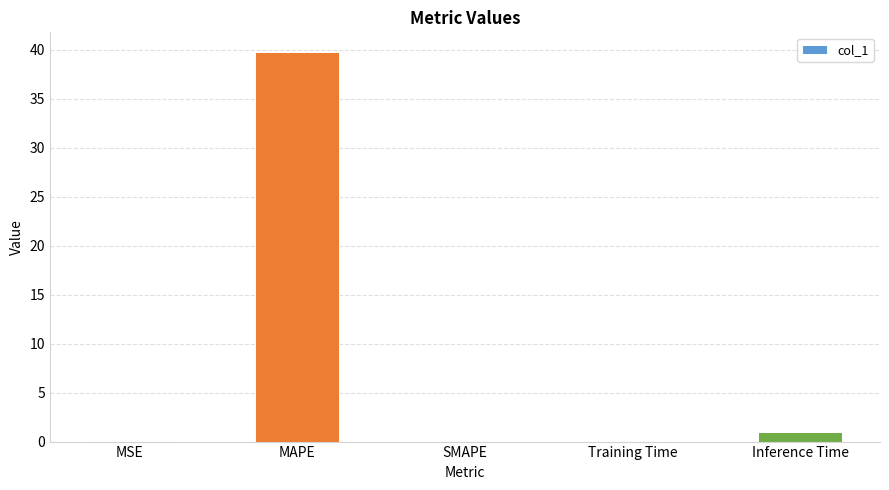

Which category has the highest value across all series?

MAPE